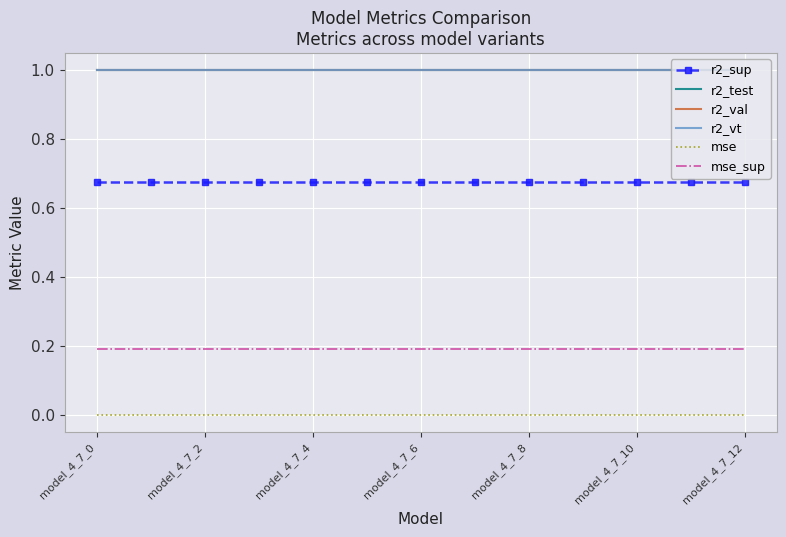

What is the greatest value displayed?

1.0